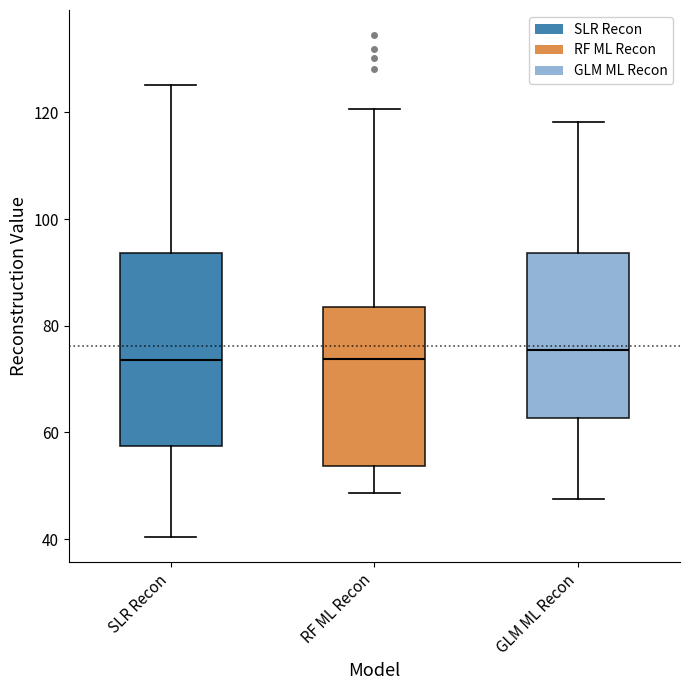

Which box is the tallest, from its lower edge to its upper edge?

SLR Recon